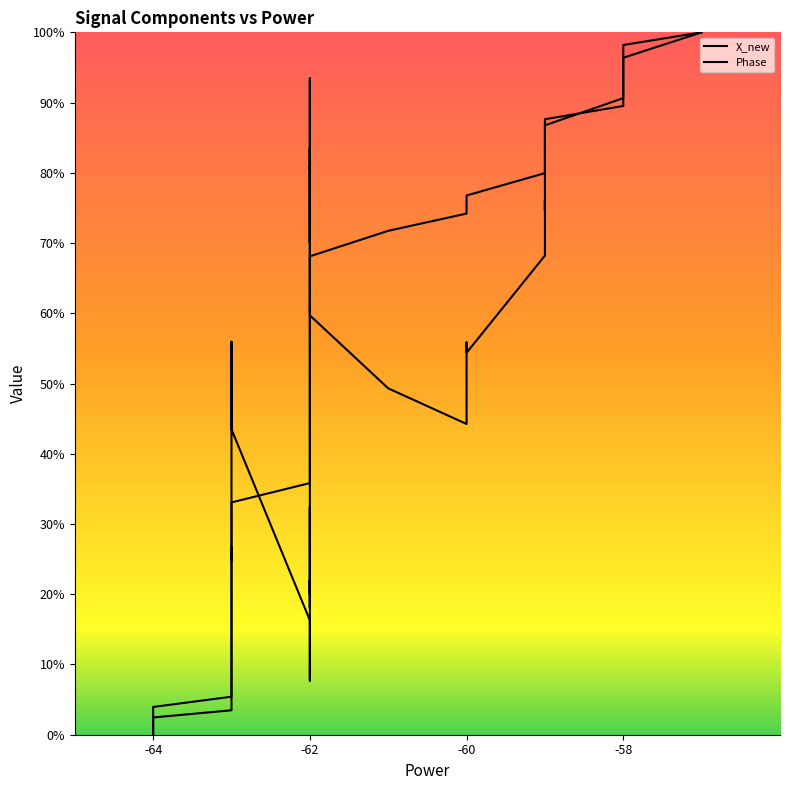

What is the difference between the maximum and minimum values in the Phase series?

100.0